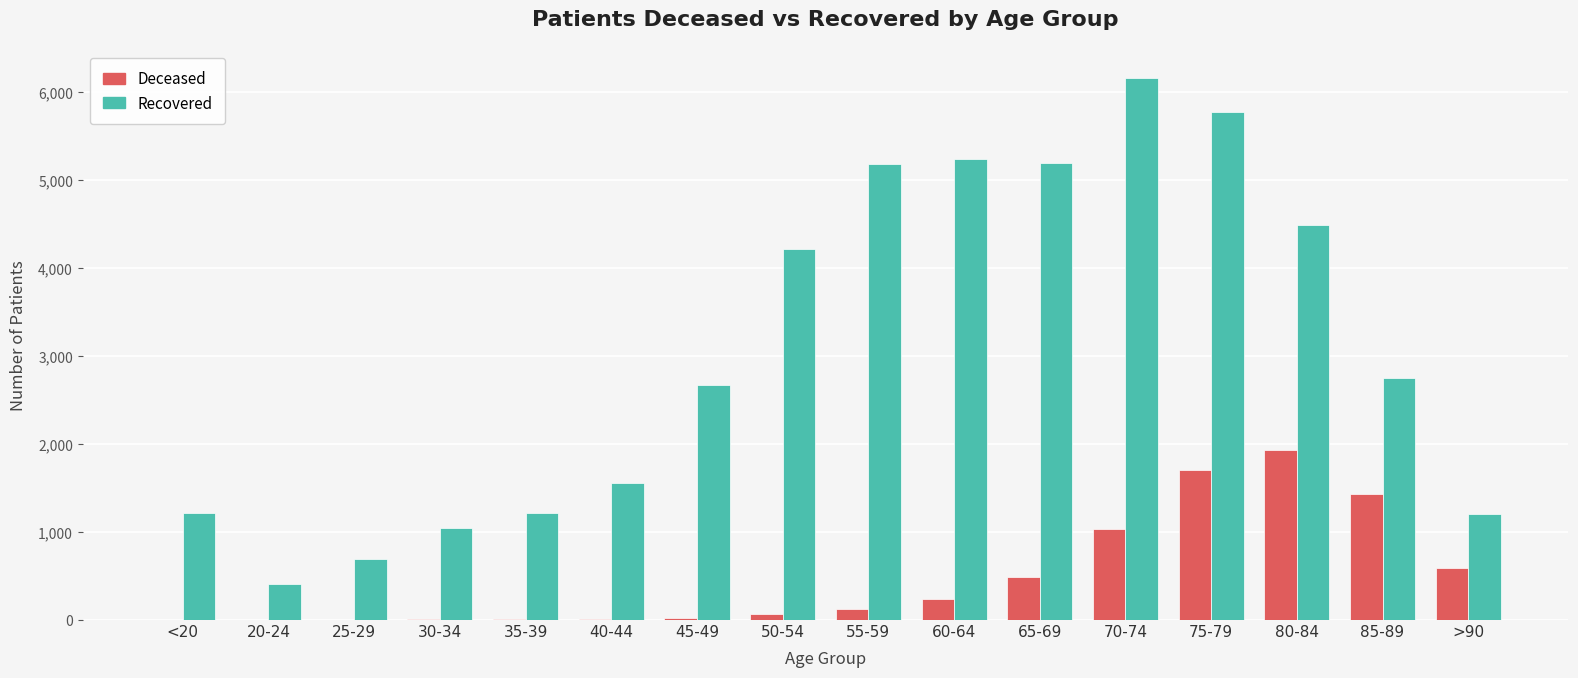

At which category is the sum across all series the highest?

75-79